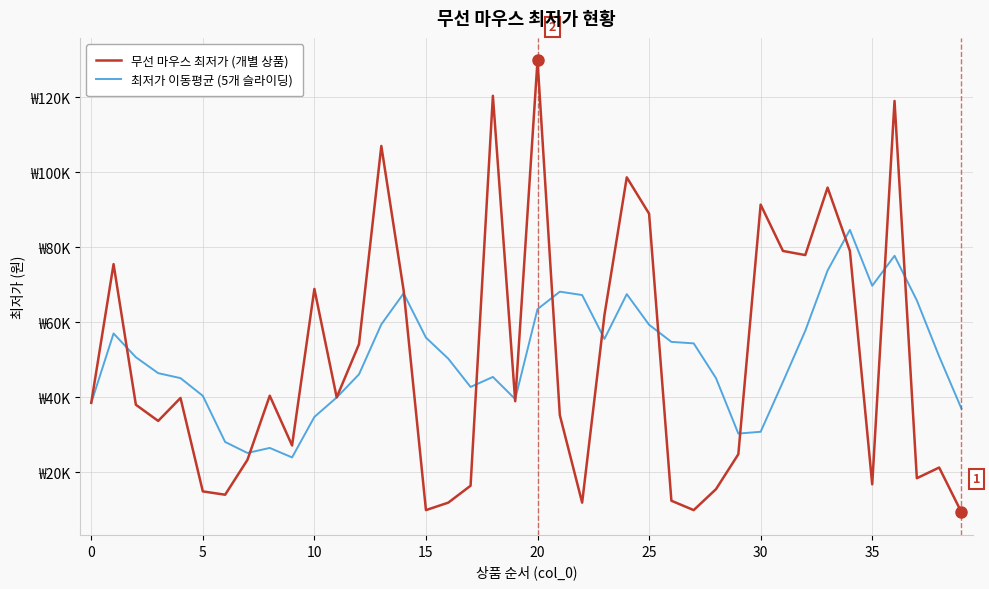

What is the difference between the second highest and minimum values in the 최저가 이동평균 (5개 슬라이딩) series?

53770